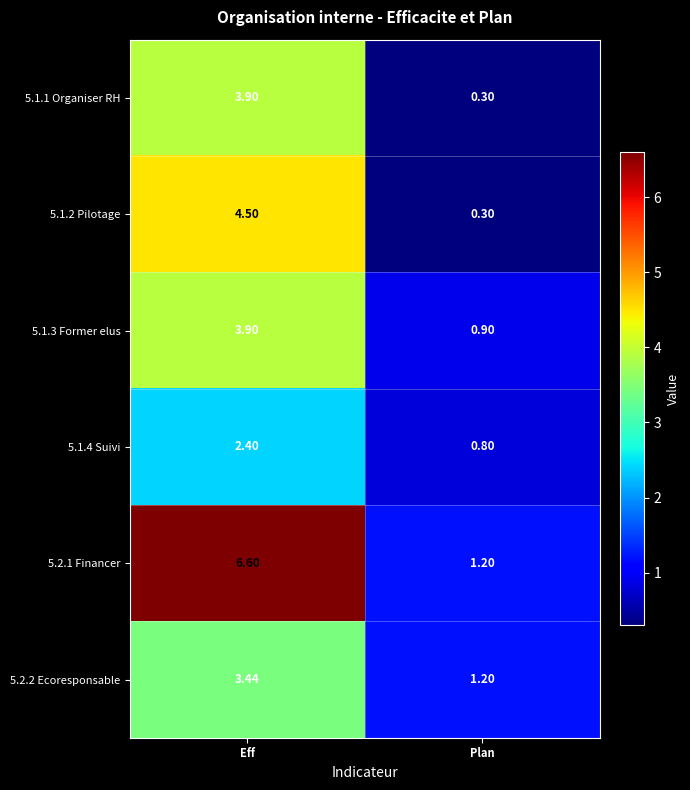

At which label is 5.1.3 Former elus closest to 2?

Plan